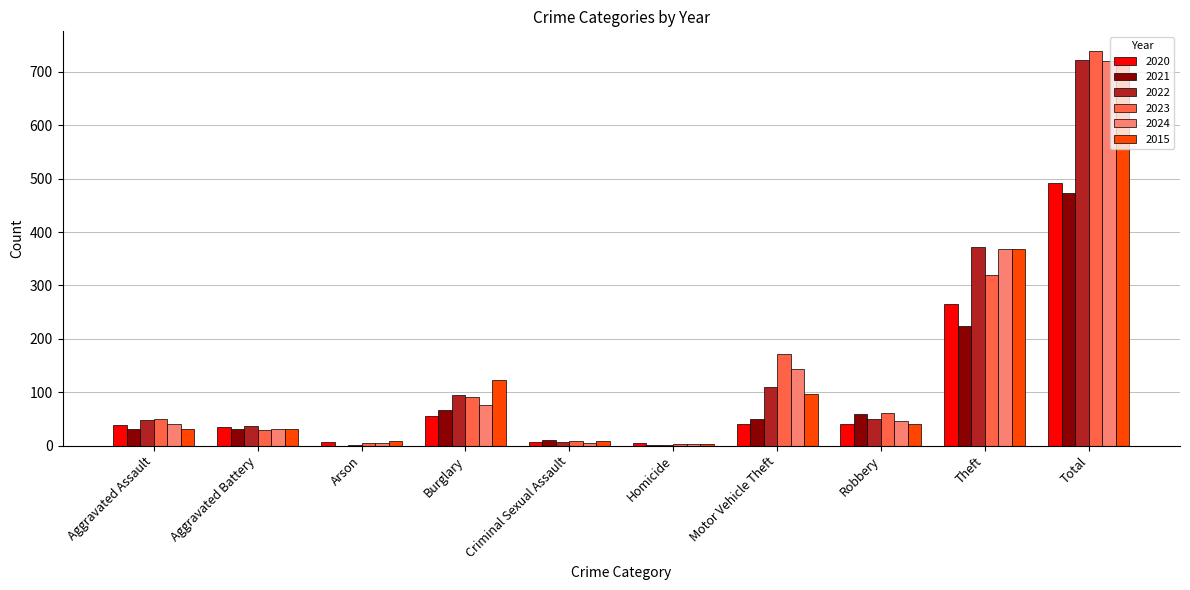

How many distinct data groups are displayed?

6